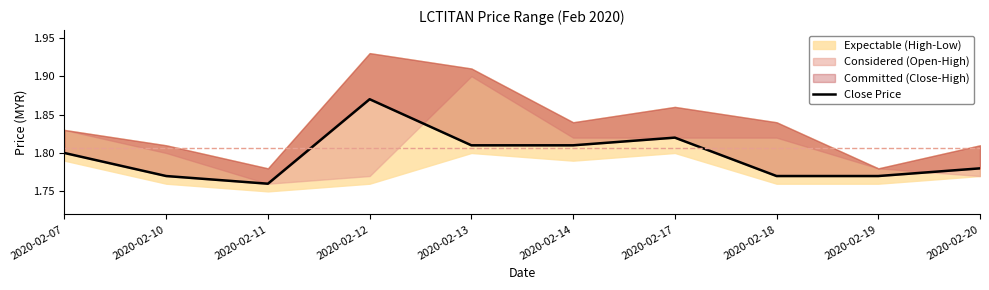

How many interior local valleys (lower than both neighbors) does the data have?

1